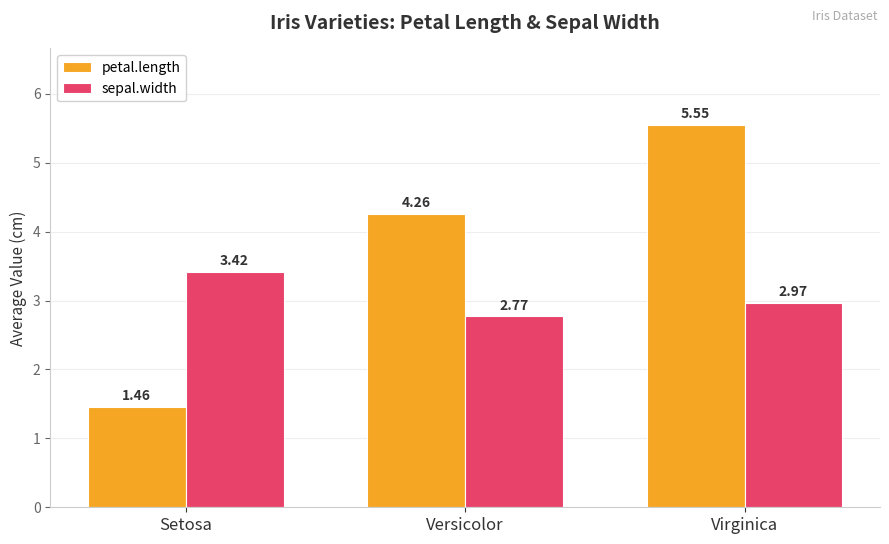

True or false: petal.length has a value of 7.2 at Versicolor.

False